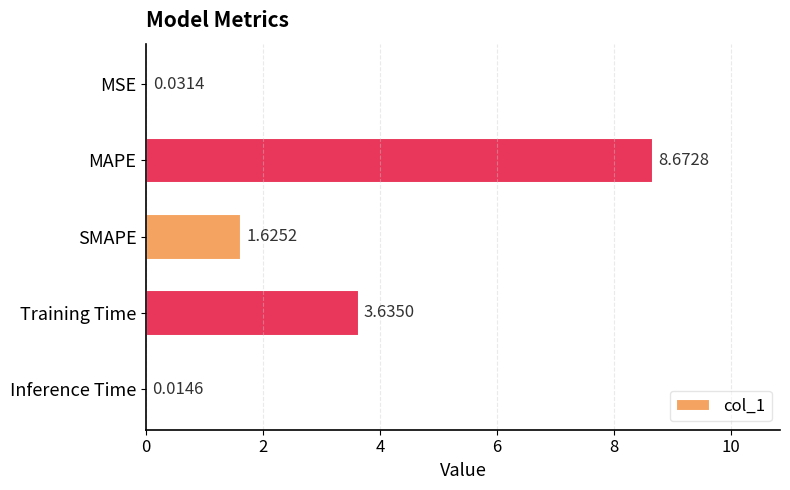

What is the change in value from MSE to MAPE?

+8.6